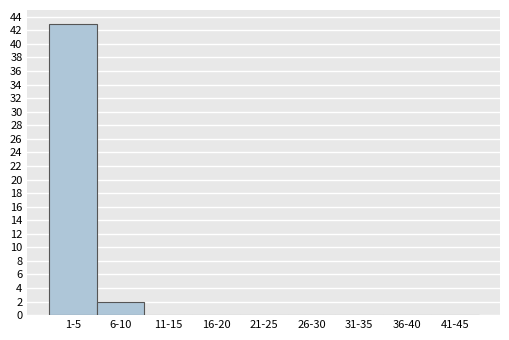

Reading right to left, what are all the values shown in this chart?

41-45=0	36-40=0	31-35=0	26-30=0	21-25=0	16-20=0	11-15=0	6-10=2	1-5=43